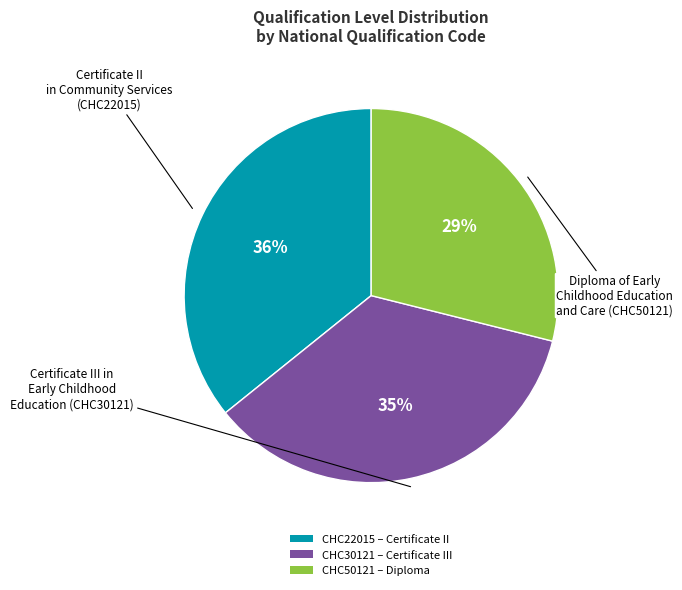

What percentage is the CHC30121 – Certificate III slice, to the nearest percent?

35%